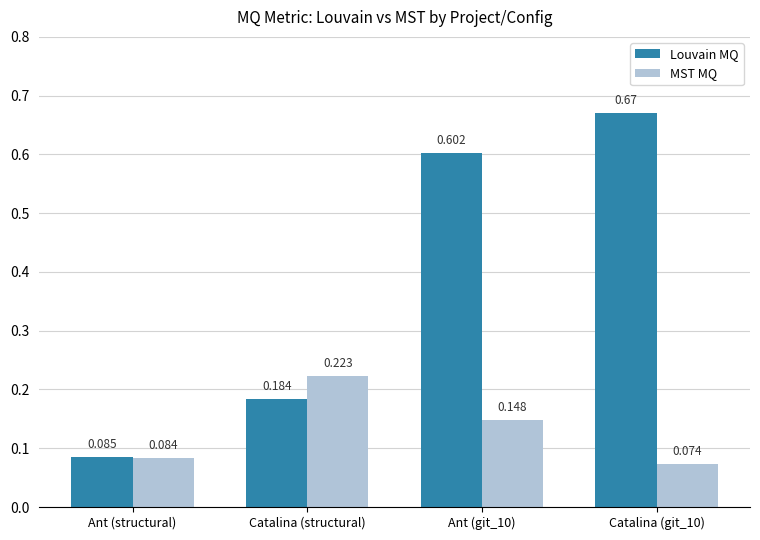

How many categories are shown in the chart?

4